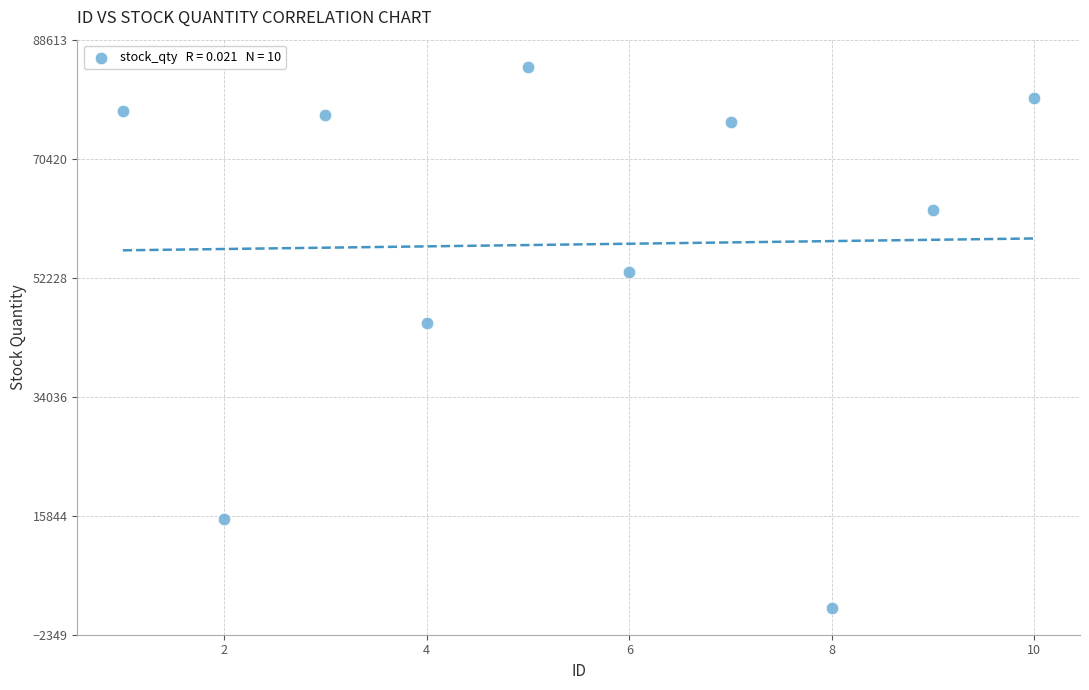

What is the average X value?

6